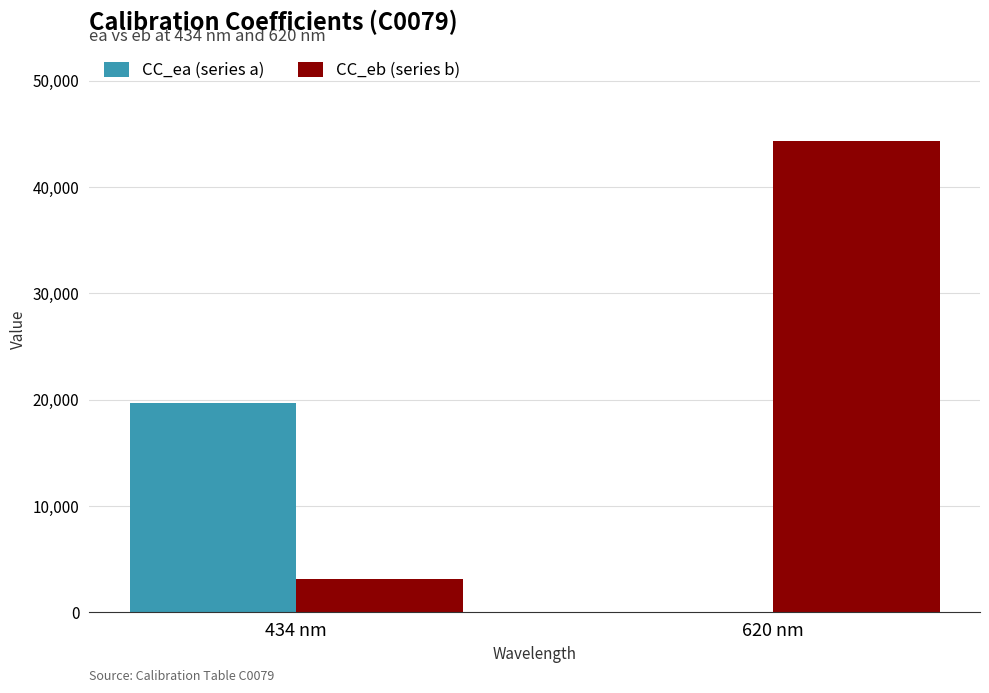

What is the sum of all CC_eb (series b) values?

47400